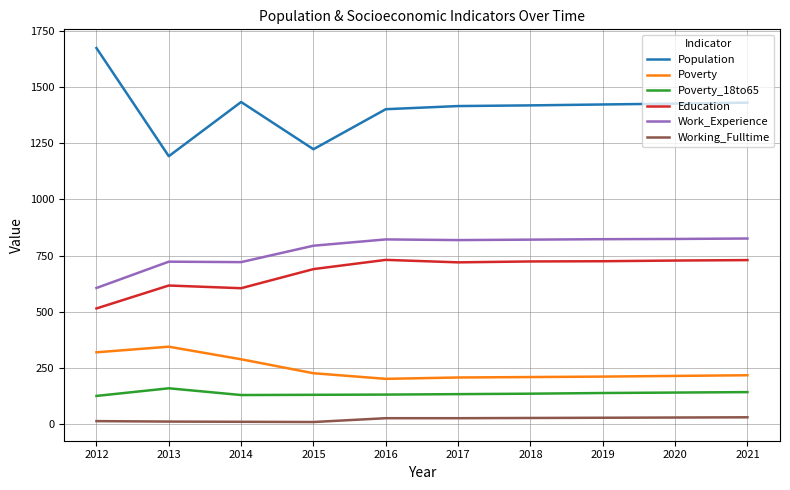

What is the difference between the maximum and minimum values in the Education series?

216